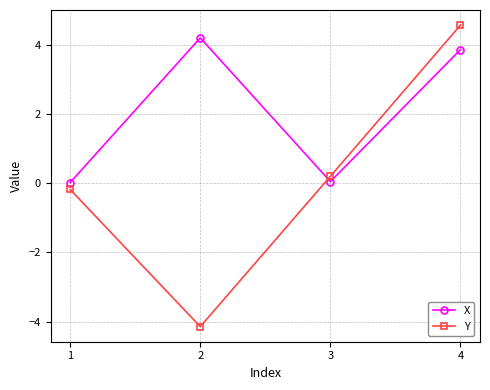

Is the value of Y at 4 greater than the value of X at 4?

Yes